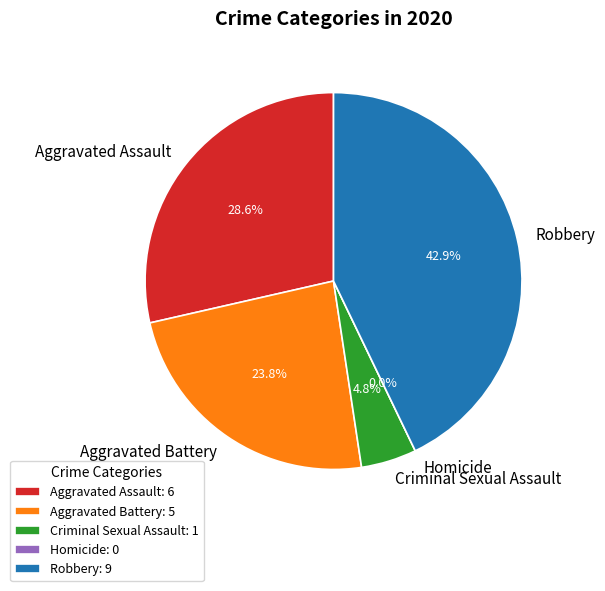

What is the change in value from Criminal Sexual Assault to Robbery?

+8